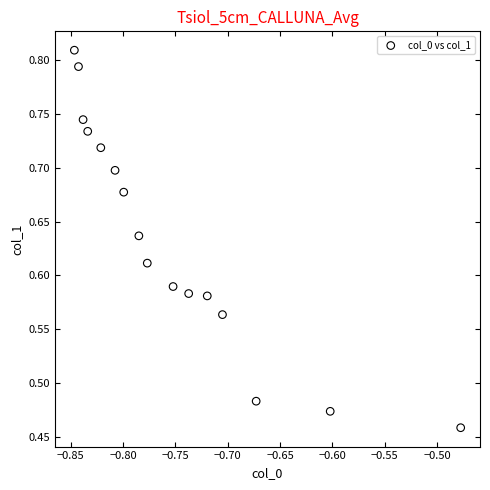

What is the range of X values (max minus min)?

0.4